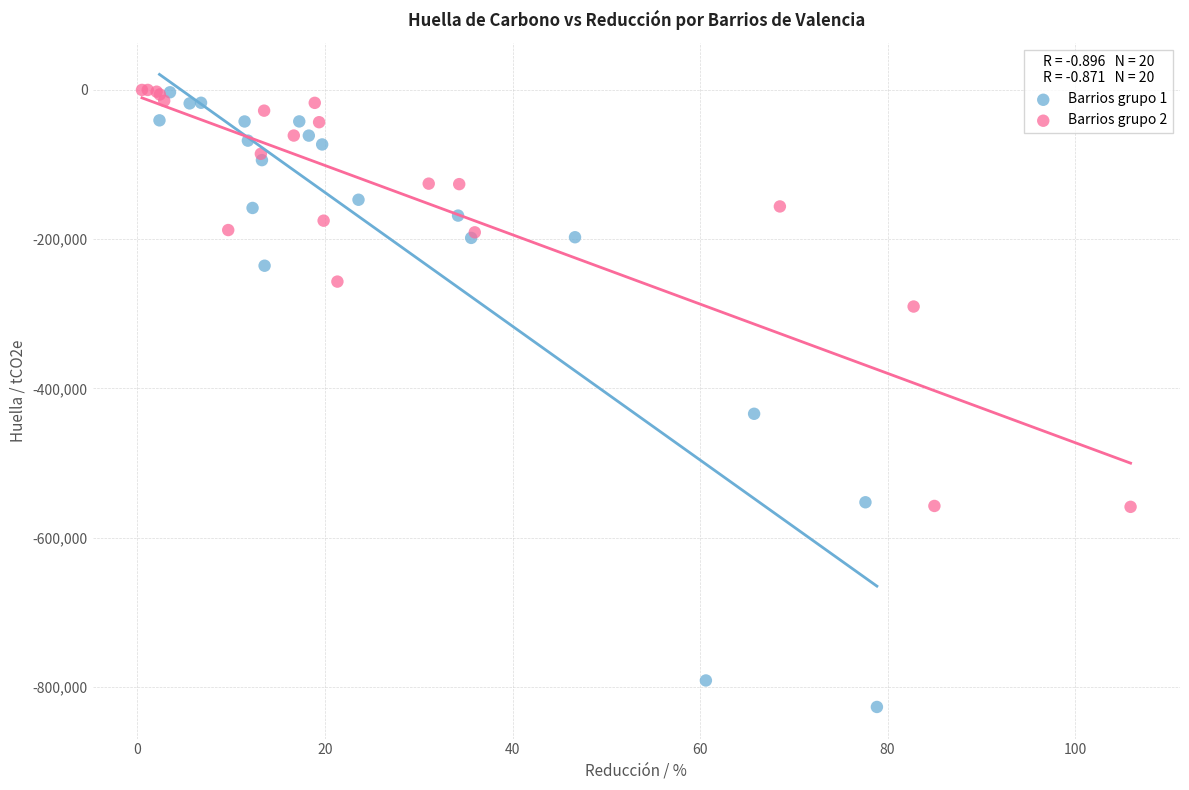

Which series contains the lowest Y value?

Barrios grupo 1